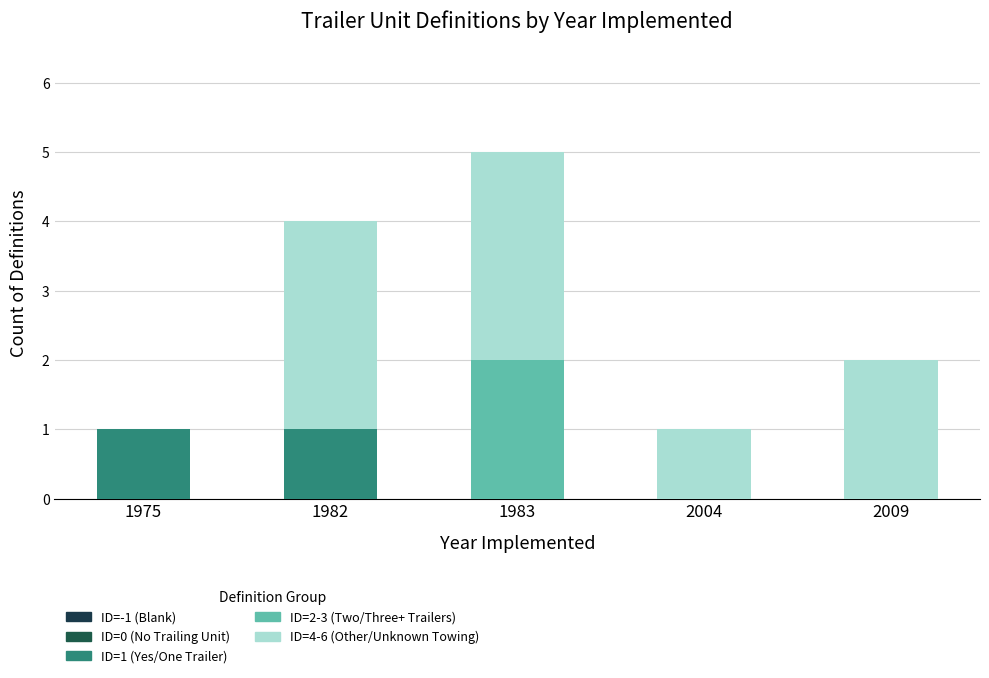

List the series in order of their peak value, lowest first.

ID=-1 (Blank), ID=0 (No Trailing Unit), ID=1 (Yes/One Trailer), ID=2-3 (Two/Three+ Trailers), ID=4-6 (Other/Unknown Towing)